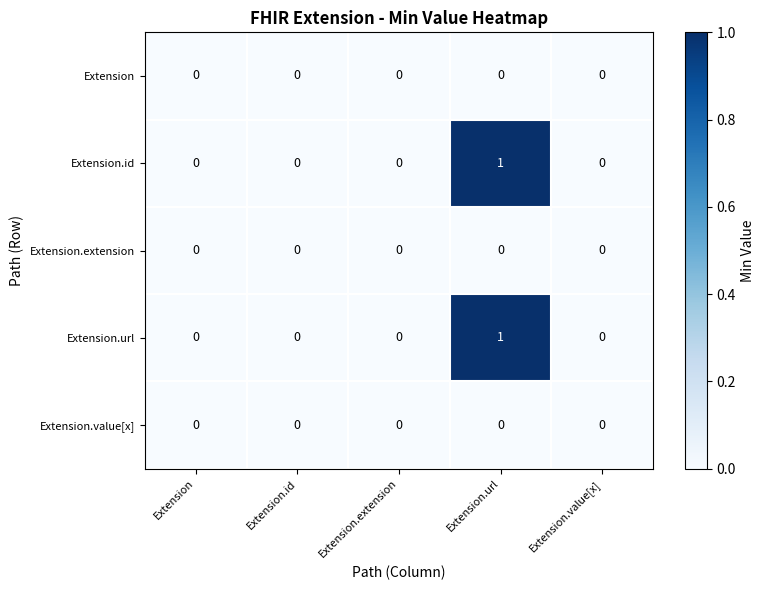

At which category is the sum across all series the highest?

Extension.url